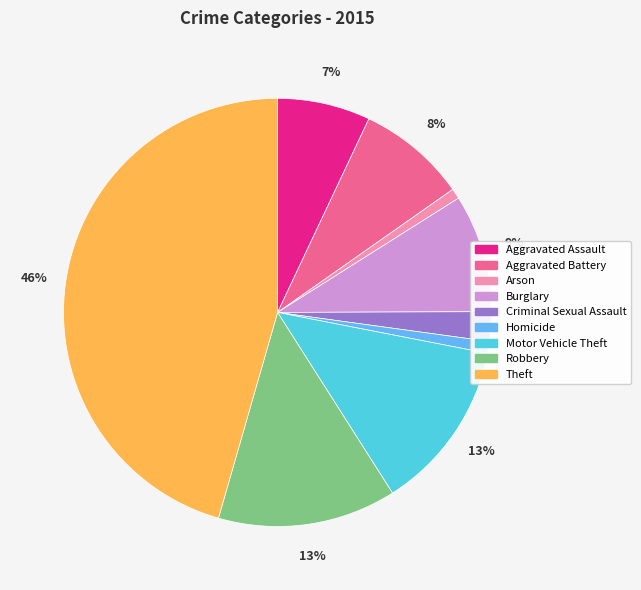

Do Homicide and Aggravated Battery together represent more than half of the pie?

No